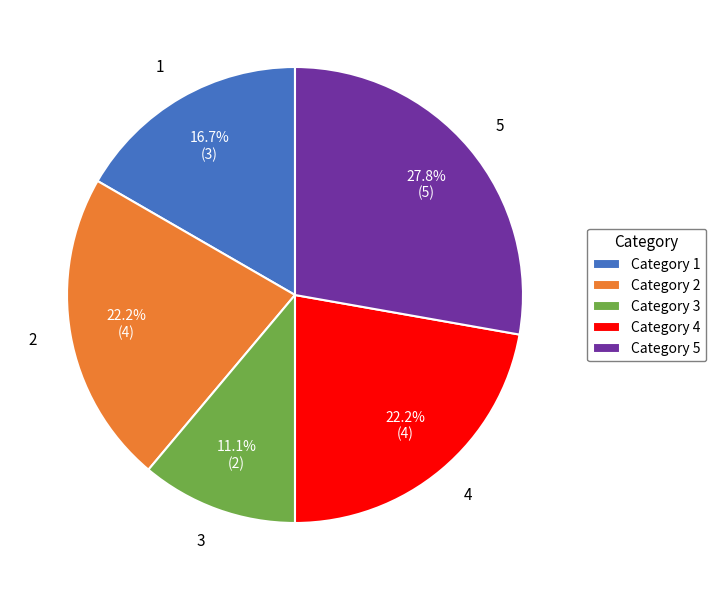

Does 1 account for over 50% of the chart?

No